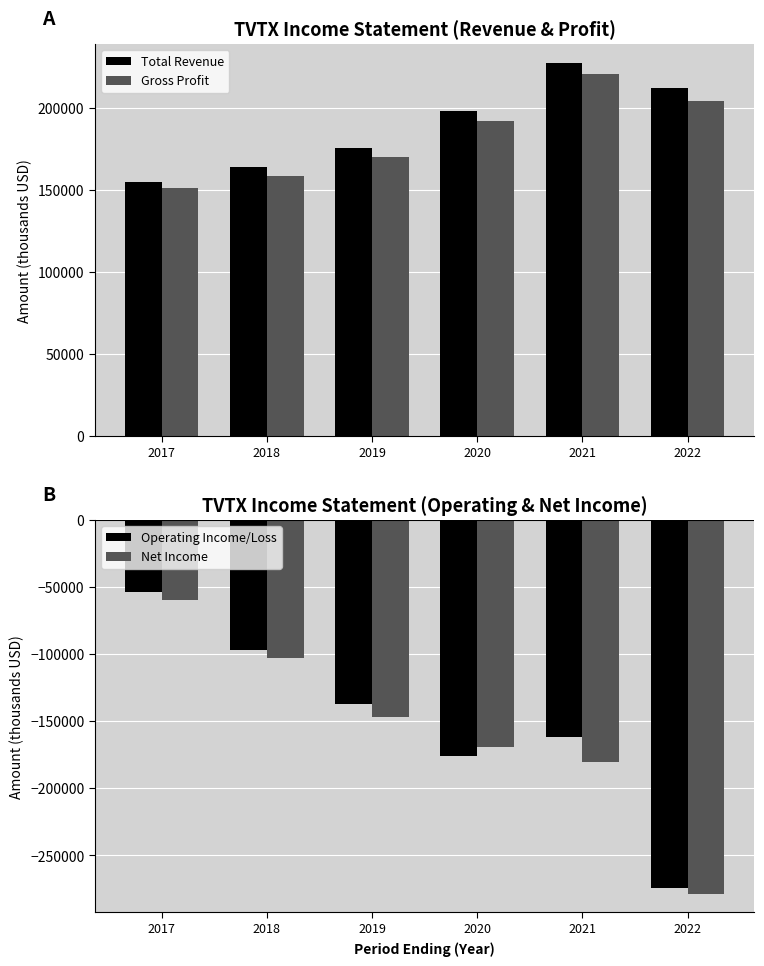

How many series are shown in this chart?

4